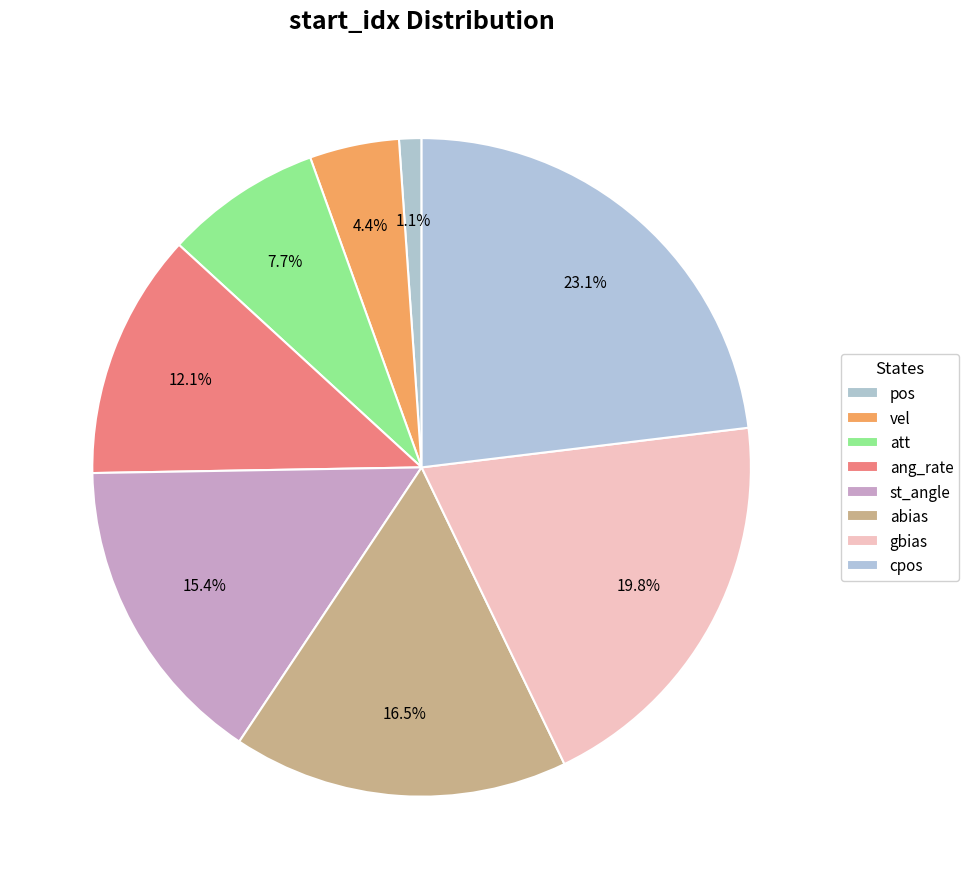

To the nearest percent, what is the difference between the largest and smallest slice percentages?

22%